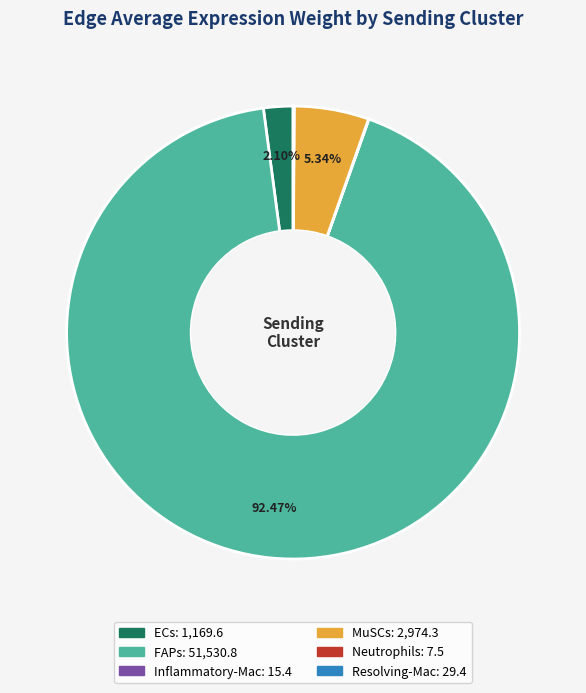

Does ECs account for over 50% of the chart?

No